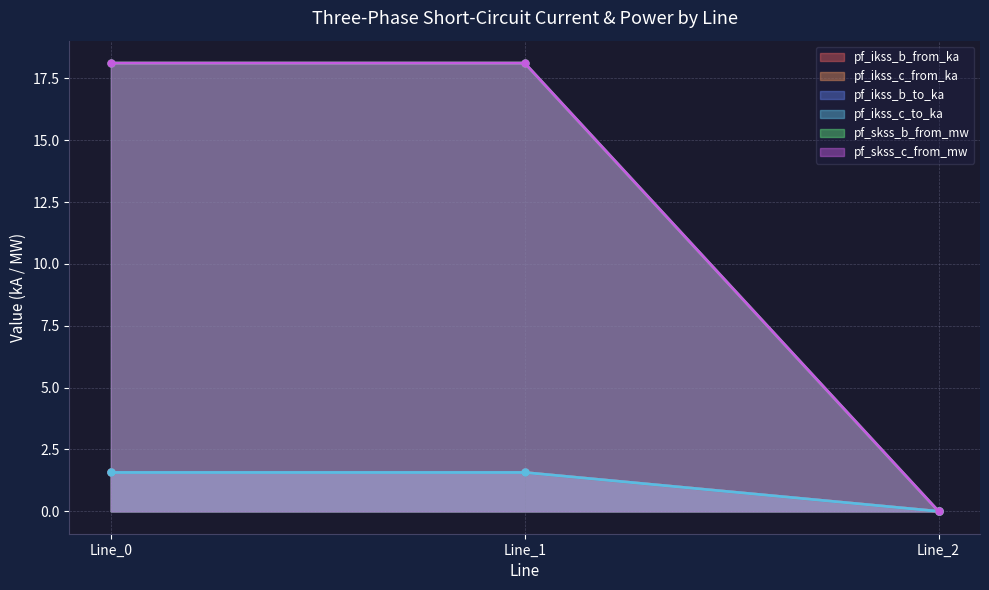

How many distinct data groups are displayed?

6